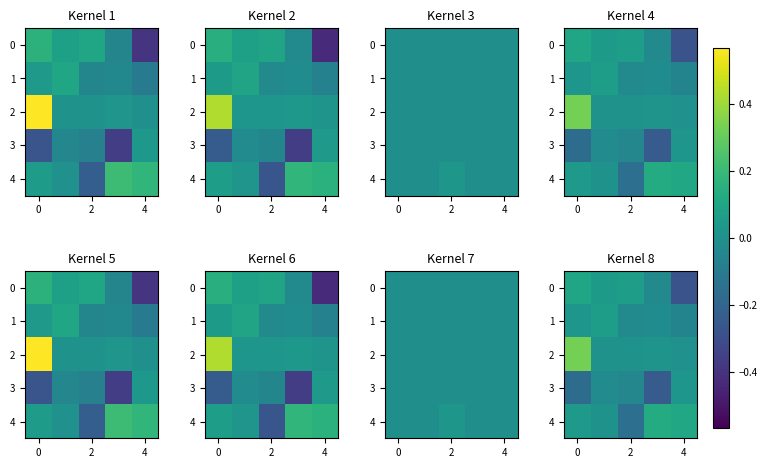

How many values in 3 are above zero?

1